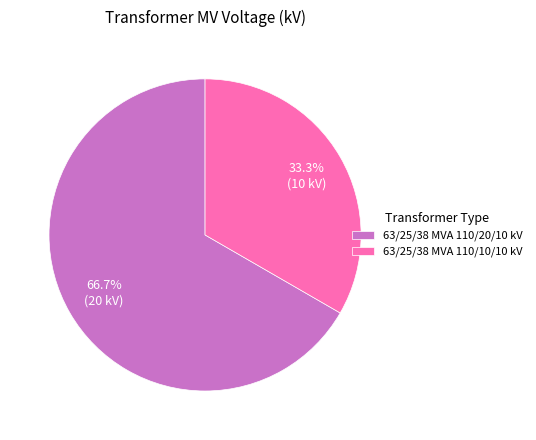

Which slice is the smallest?

63/25/38 MVA 110/10/10 kV